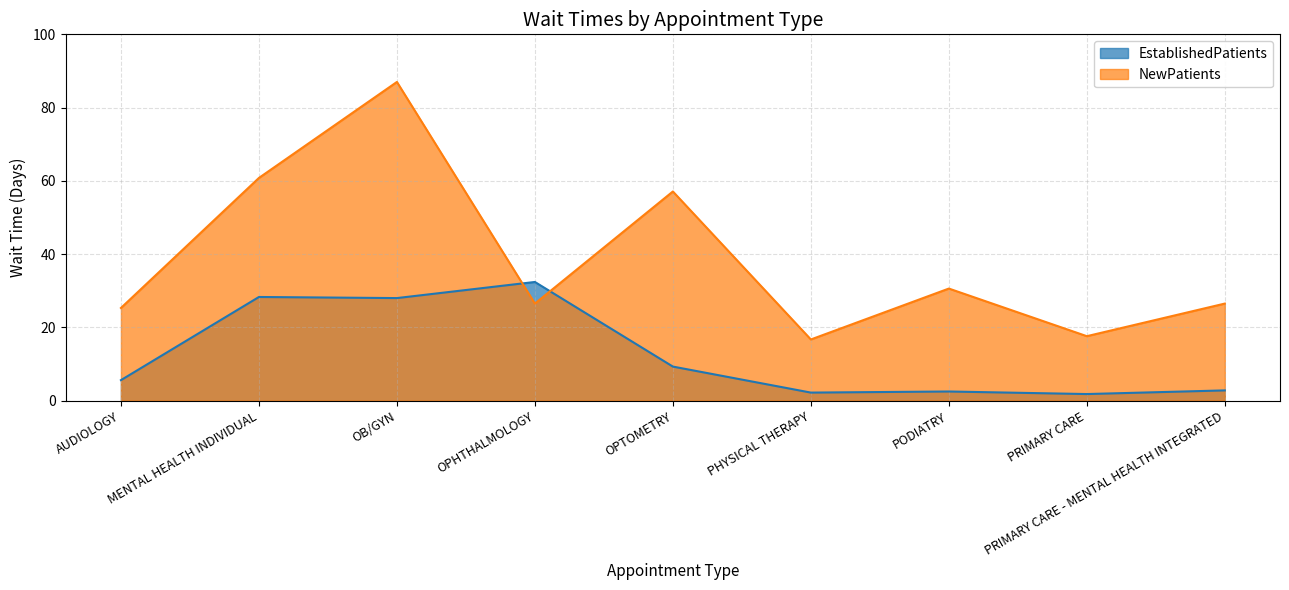

What is the total value across all series at PODIATRY?

33.1